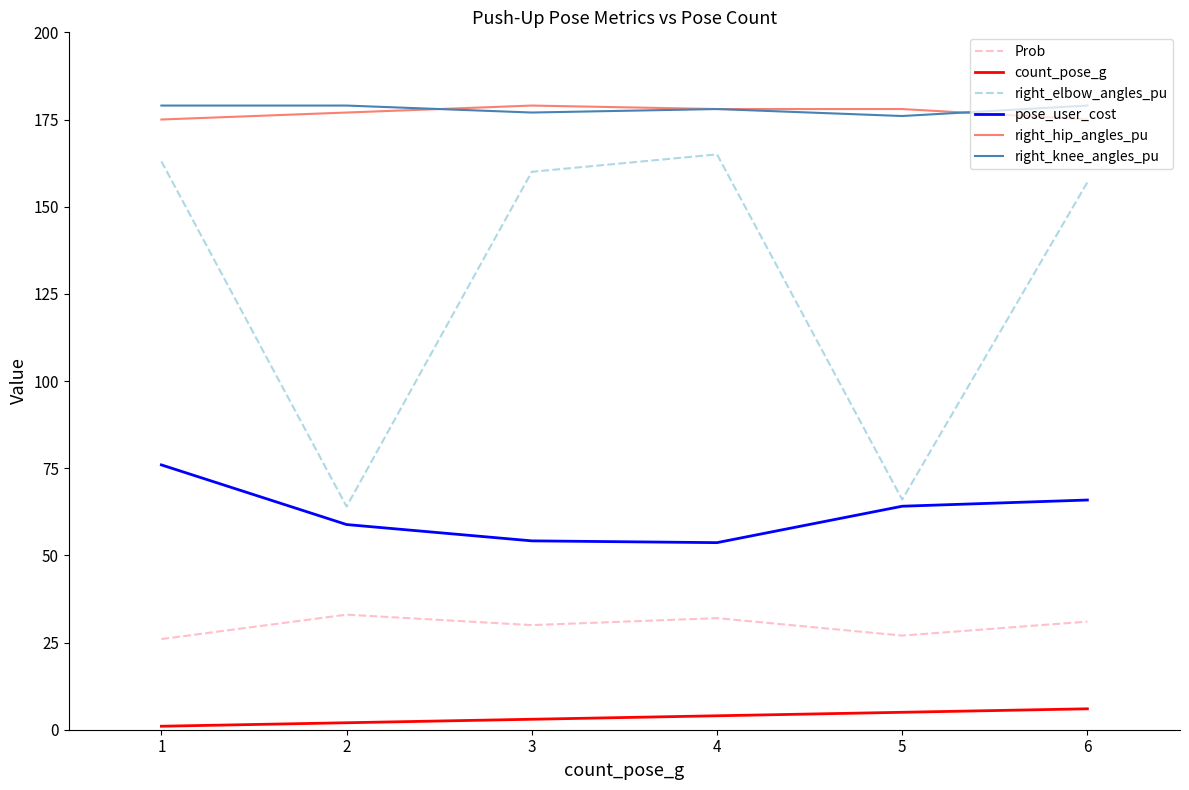

Which series ends up on top after the final intersection of right_hip_angles_pu and right_knee_angles_pu?

right_knee_angles_pu